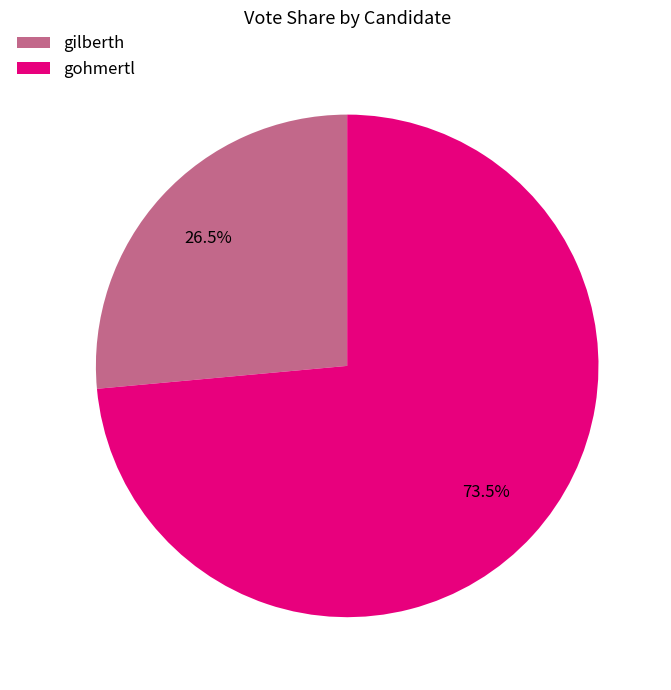

Is there a majority slice in this chart?

Yes